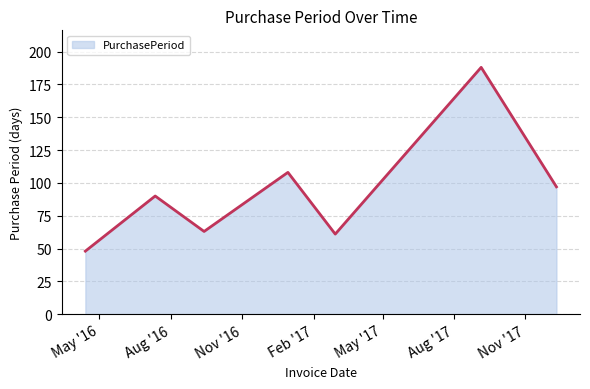

What is the difference between the maximum and minimum values?

140